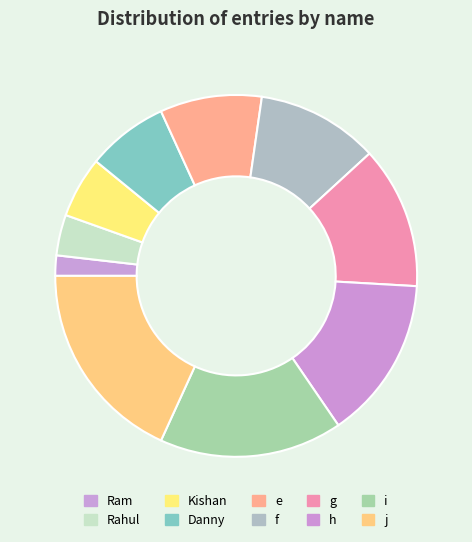

How many slices are in this pie chart?

10